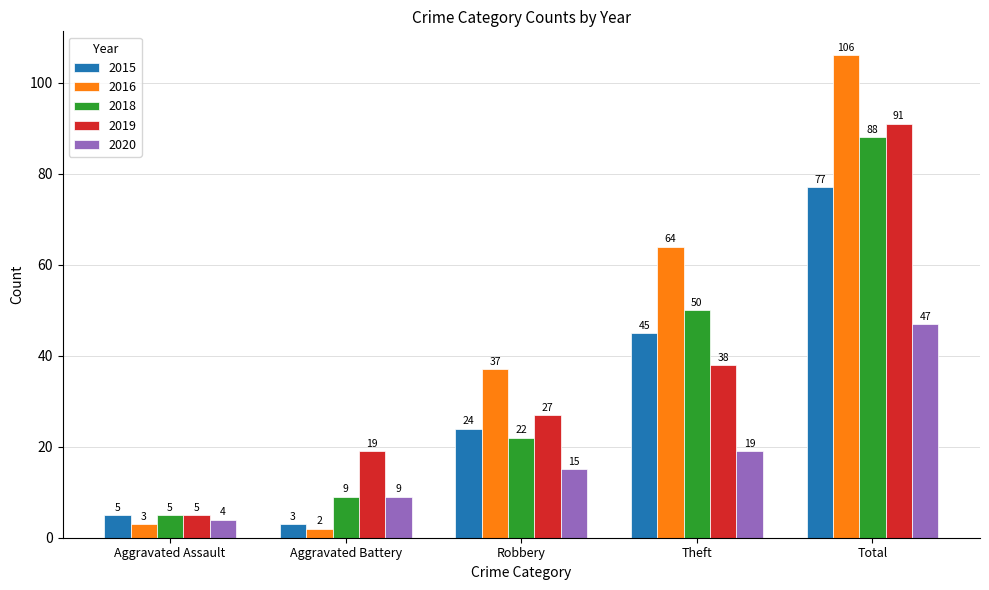

What is the total value across all series at Total?

409